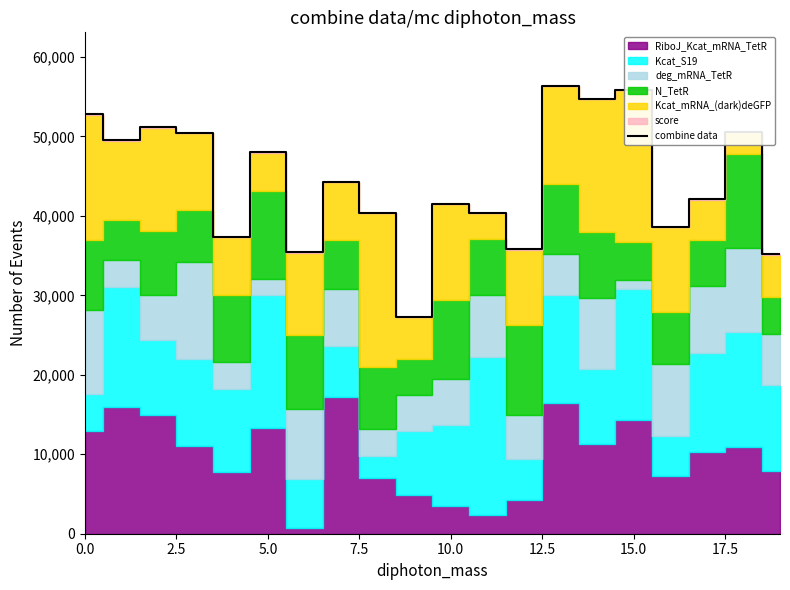

What is the change in value from 12 to 19?

-605.5